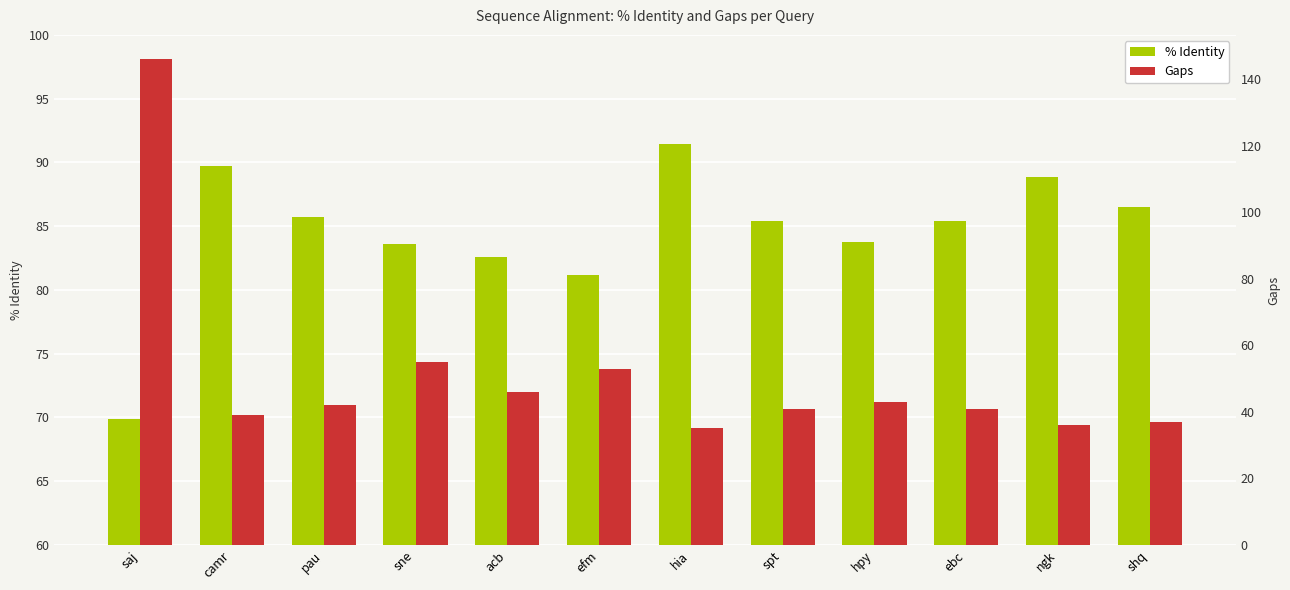

How many groups of bars are there?

12